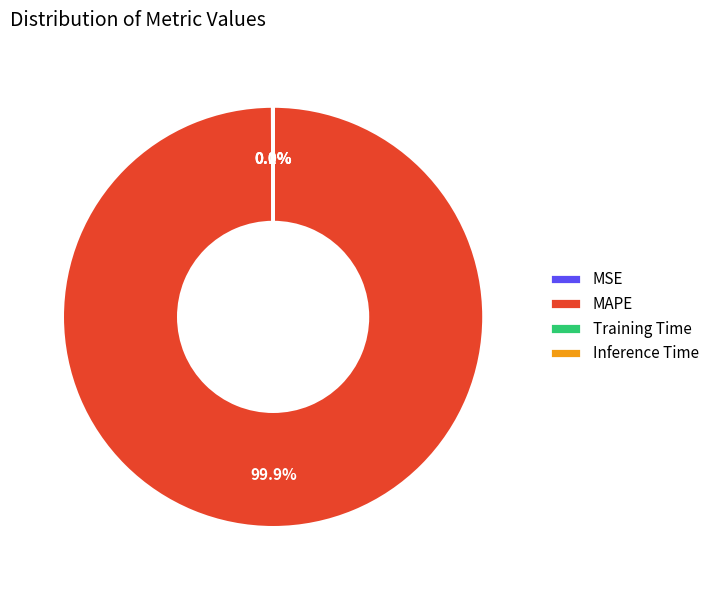

Does MAPE account for over 50% of the chart?

Yes